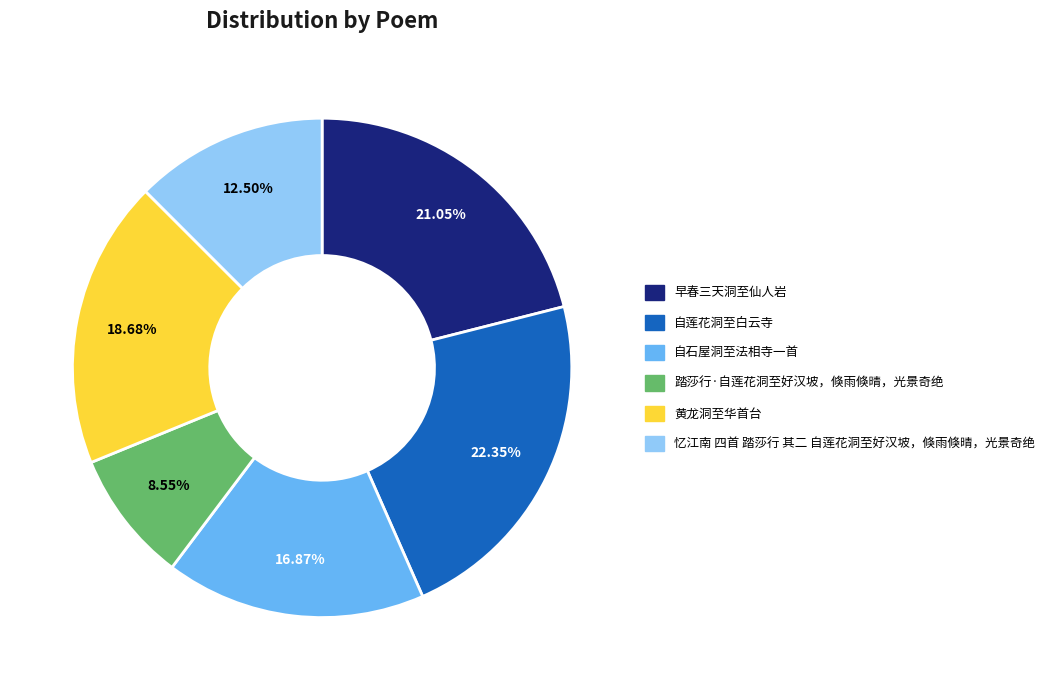

Which has a higher value, 自石屋洞至法相寺一首 or 忆江南 四首 踏莎行 其二 自莲花洞至好汉坡，倏雨倏晴，光景奇绝?

自石屋洞至法相寺一首